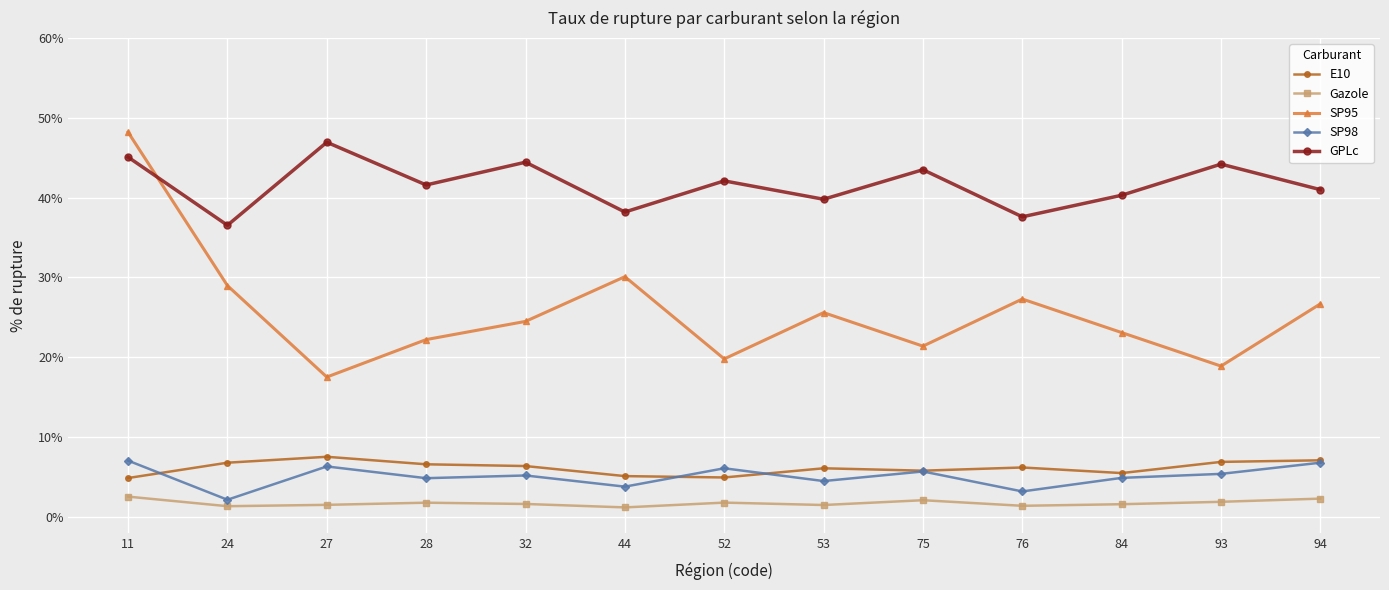

What is the difference between the SP95 values at 76 and 28?

5.1